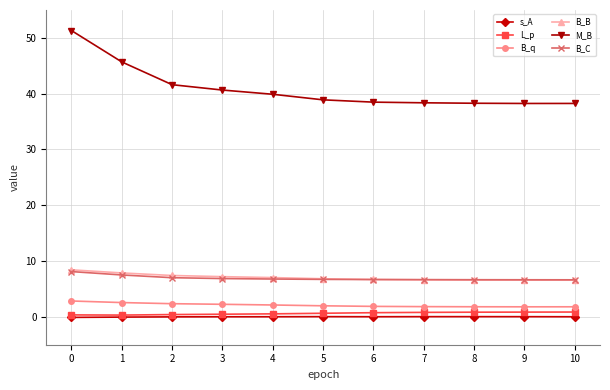

Which series has the widest spread of values?

M_B